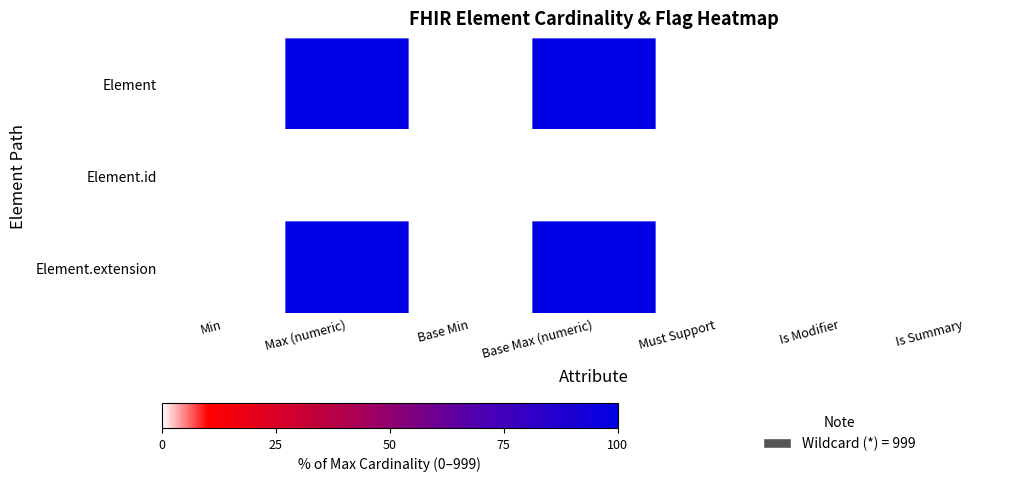

How many categories are shown in the chart?

7